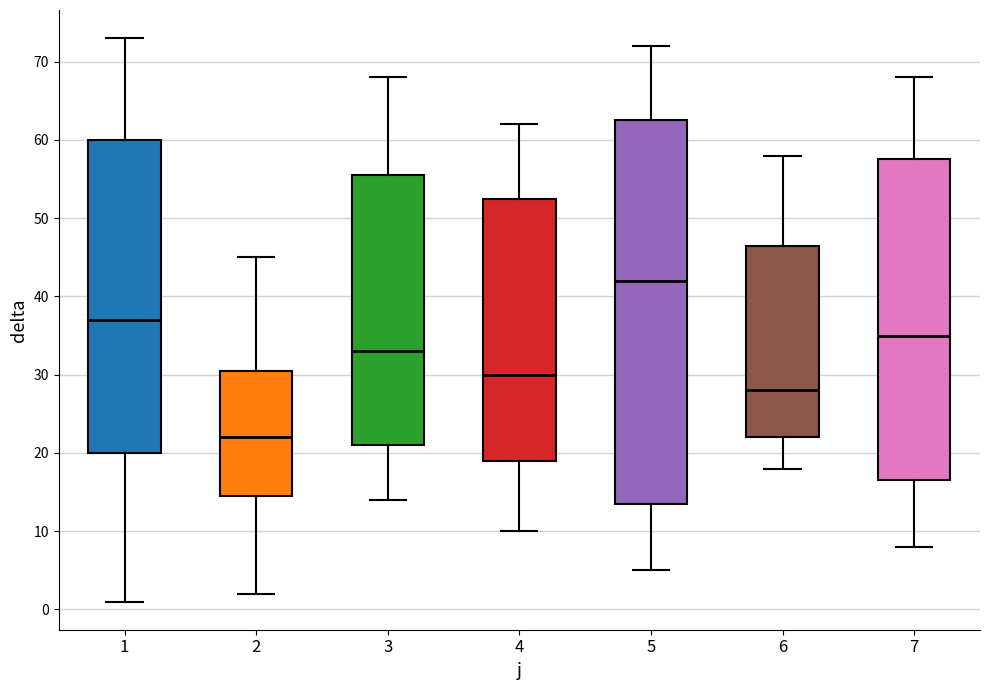

Reading left to right, transcribe this box plot: for each box, give where its median line is, the range the box spans, and where its two whiskers end, as read against the y-axis. The values are not printed on the chart, so give them approximately, as read against the axis.

1: median 37, box 20 to 60, whiskers 1 to 73
2: median 22, box 15 to 31, whiskers 2 to 45
3: median 33, box 21 to 56, whiskers 14 to 68
4: median 30, box 19 to 53, whiskers 10 to 62
5: median 42, box 14 to 63, whiskers 5 to 72
6: median 28, box 22 to 47, whiskers 18 to 58
7: median 35, box 17 to 58, whiskers 8 to 68